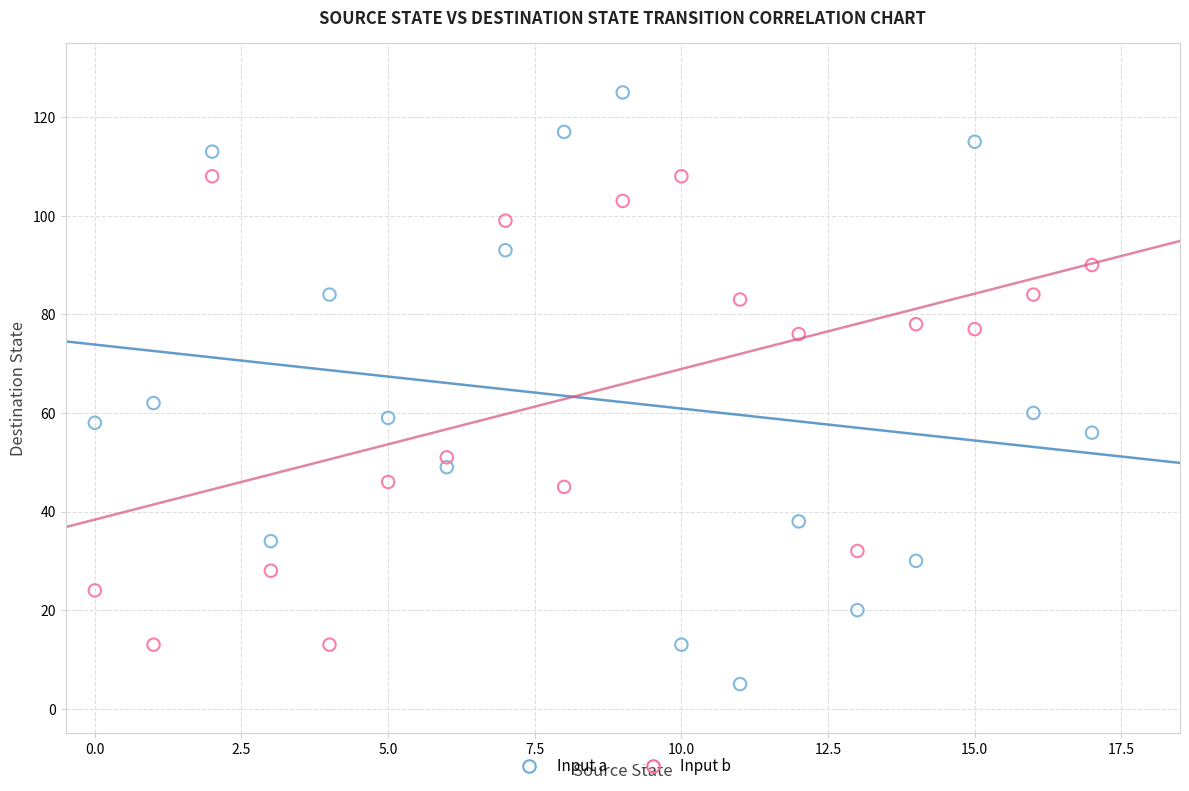

Across all data points, what is the range of Y values (max minus min)?

120